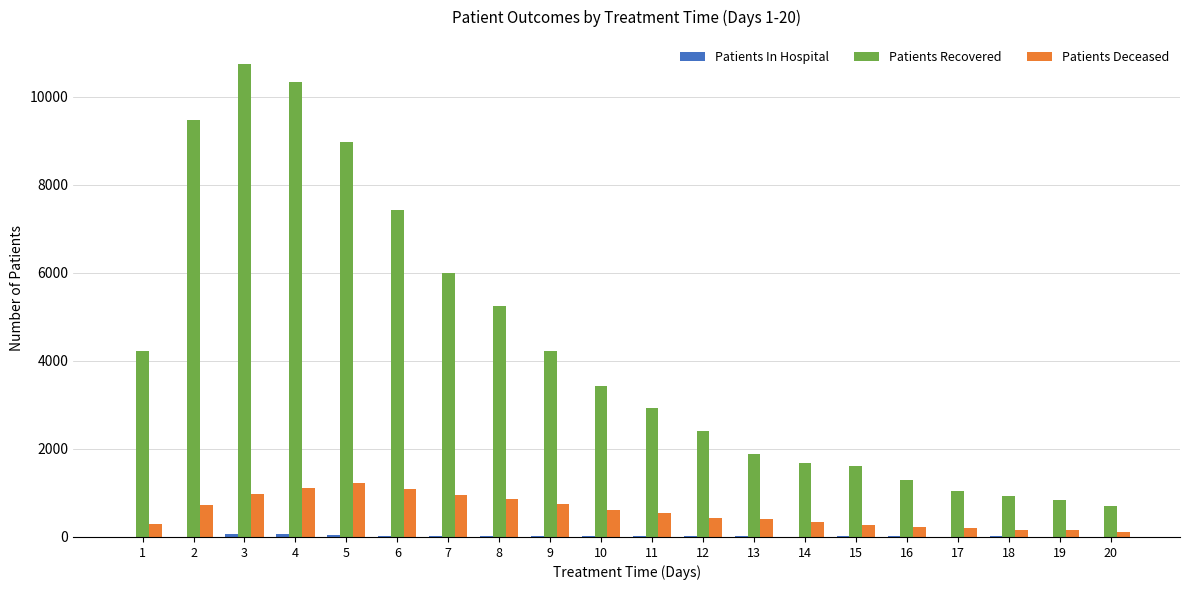

Which series has the largest total across all categories?

Patients Recovered